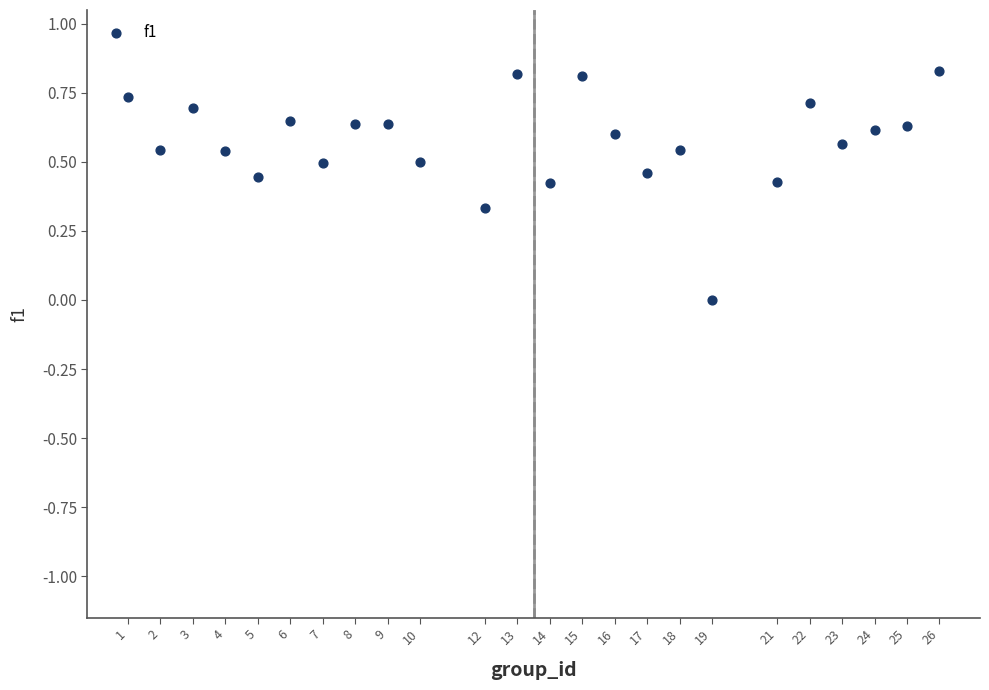

What is the range of X values (max minus min)?

25.0